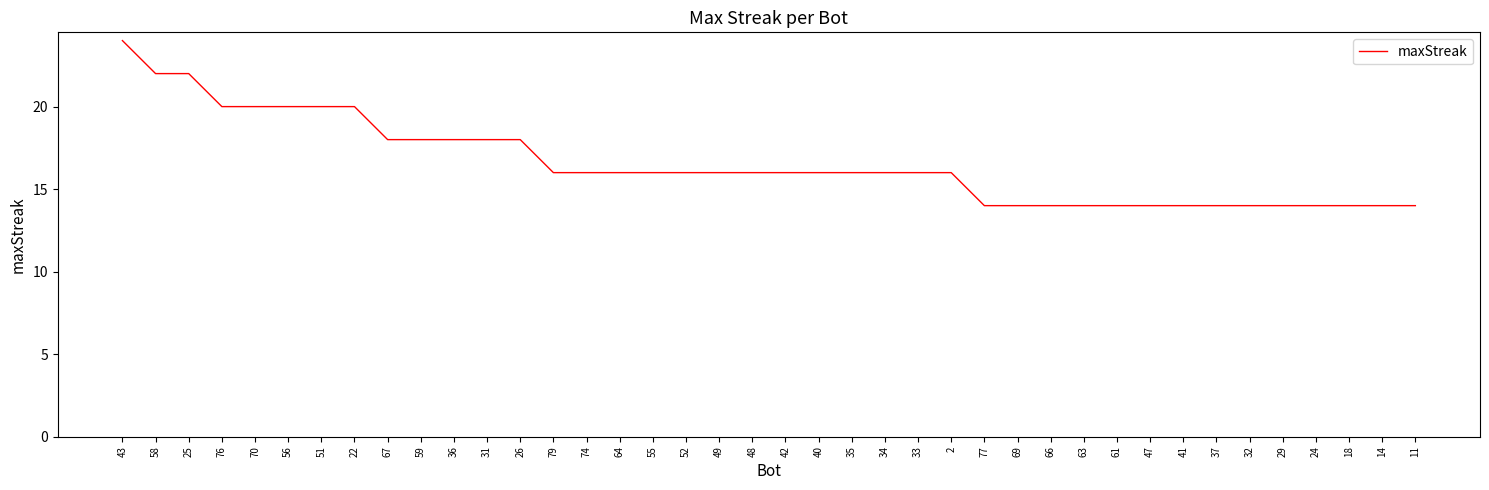

What is the difference between the second highest and second lowest values?

8